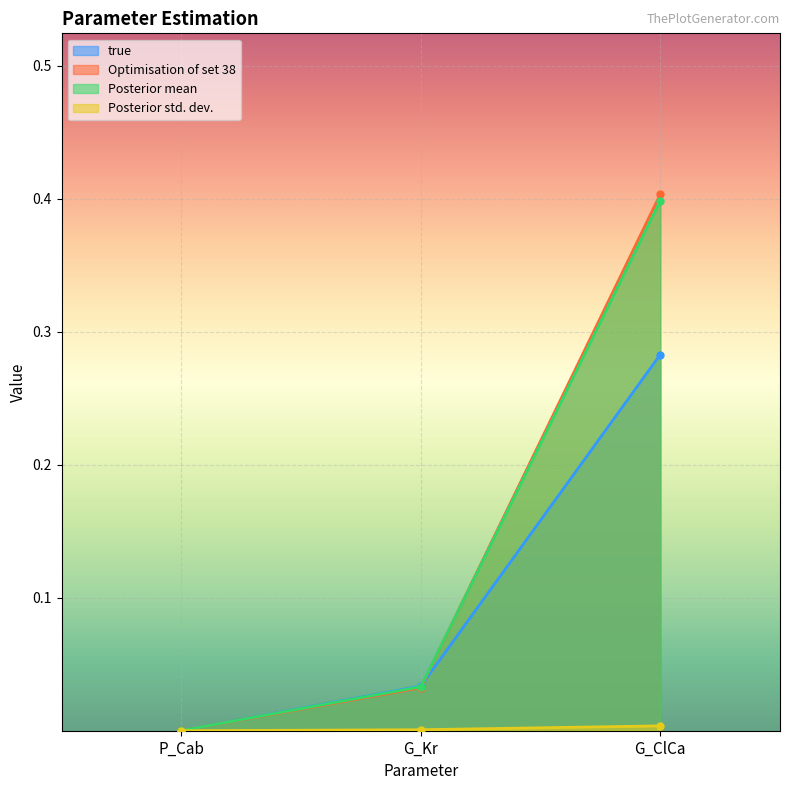

True or false: true has a value of 0.0 at P_Cab.

True